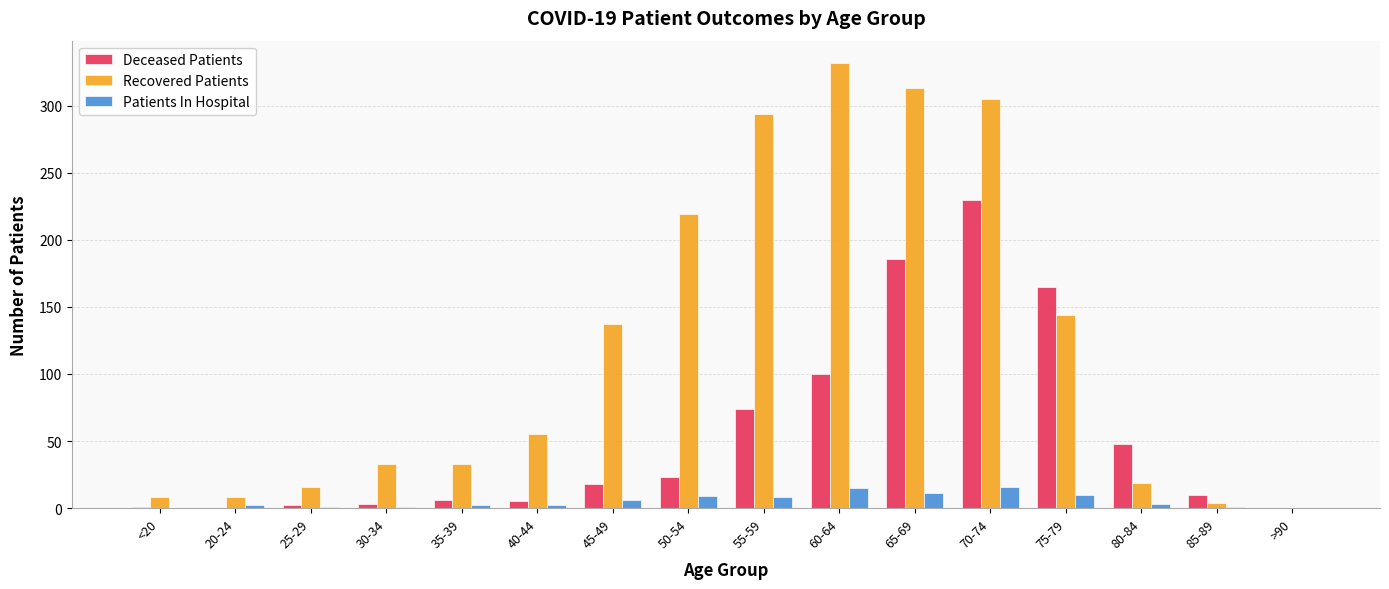

Read the Patients In Hospital value at 60-64.

15